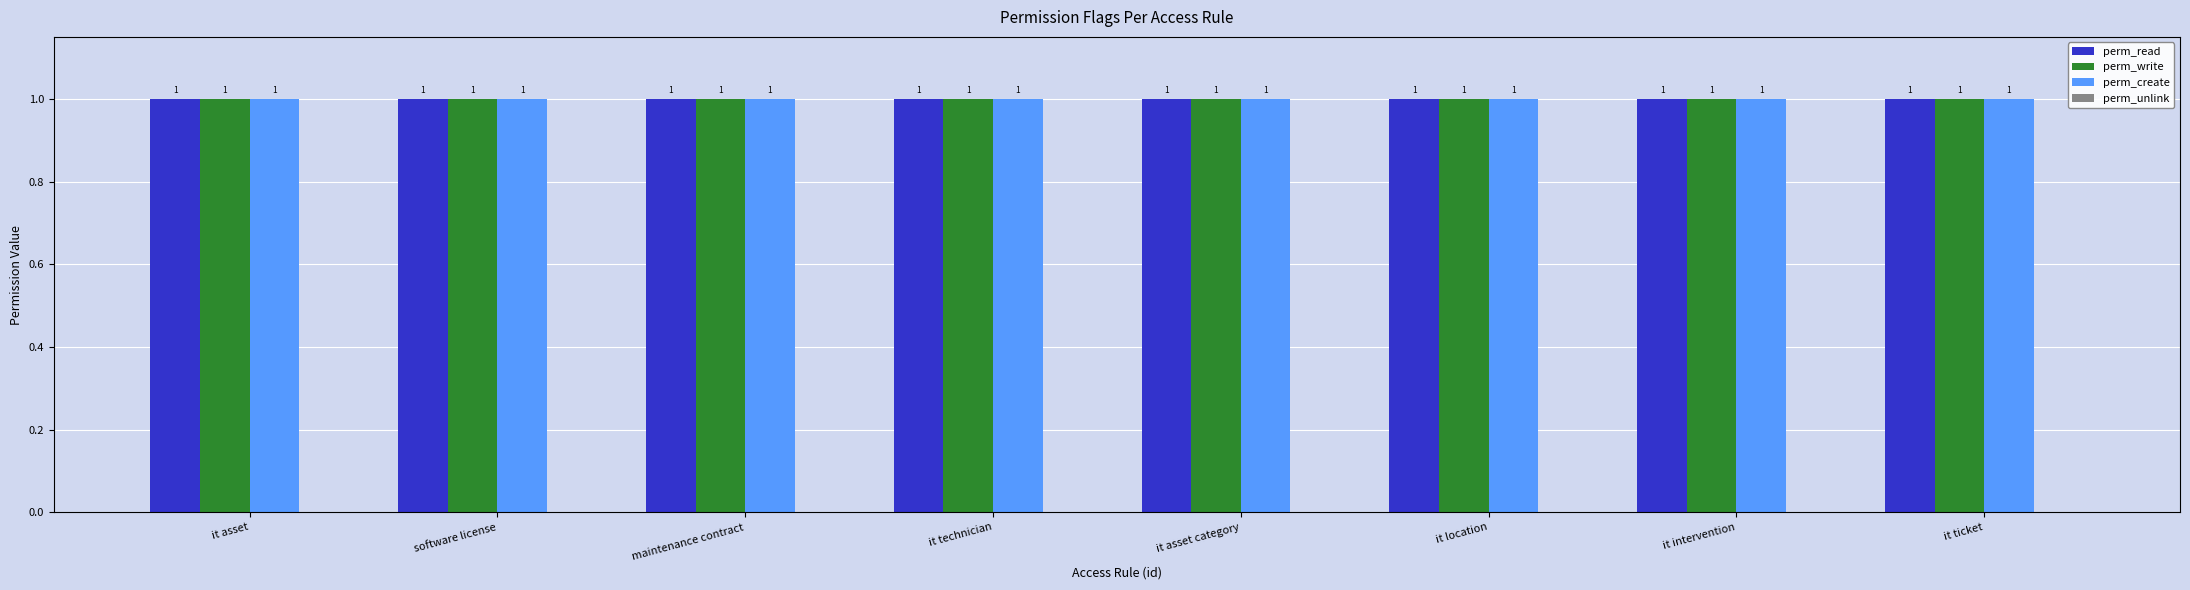

Which series has the widest spread of values?

perm_read